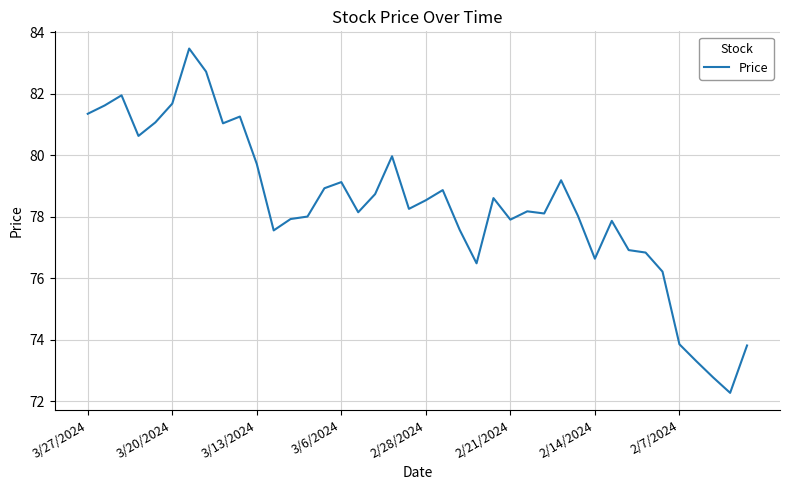

What is the difference between the maximum and minimum values?

11.2